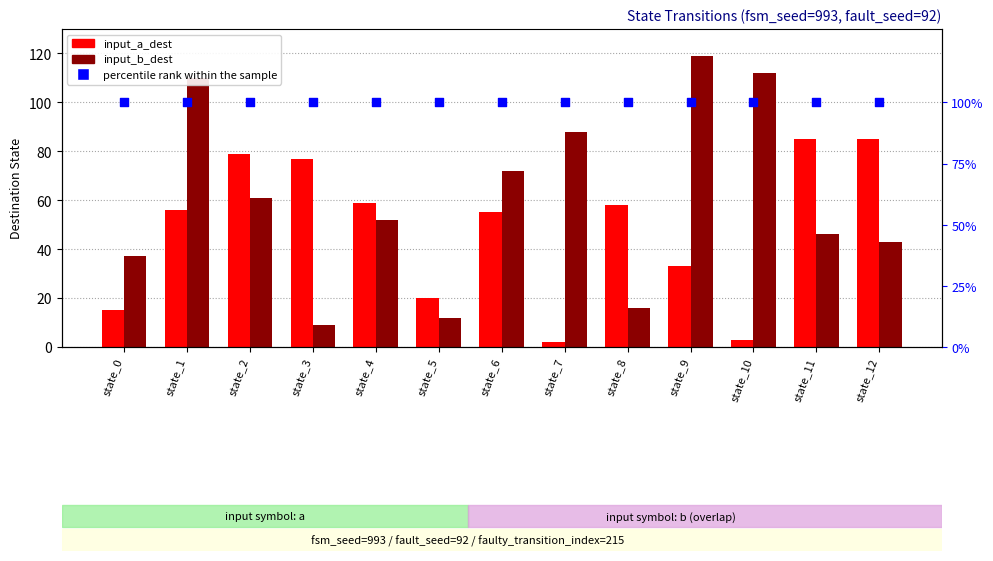

What is the total value across all series at state_11?

231